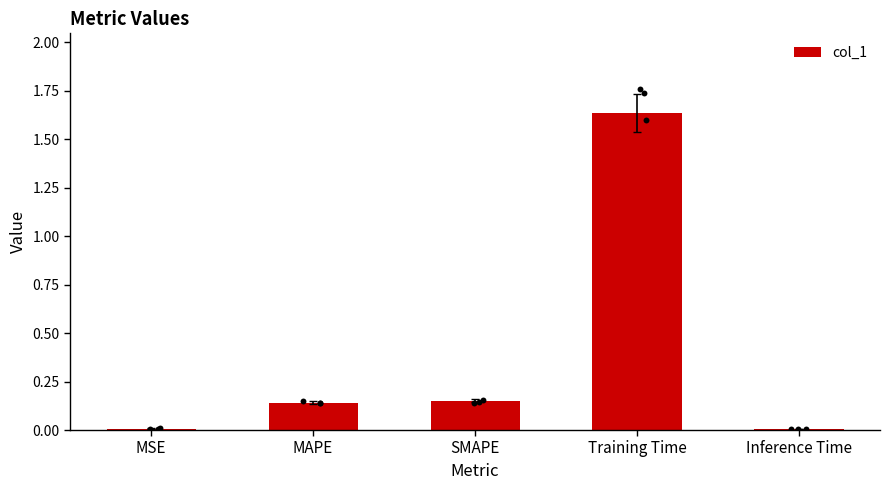

Between Training Time and MAPE, which is larger?

Training Time